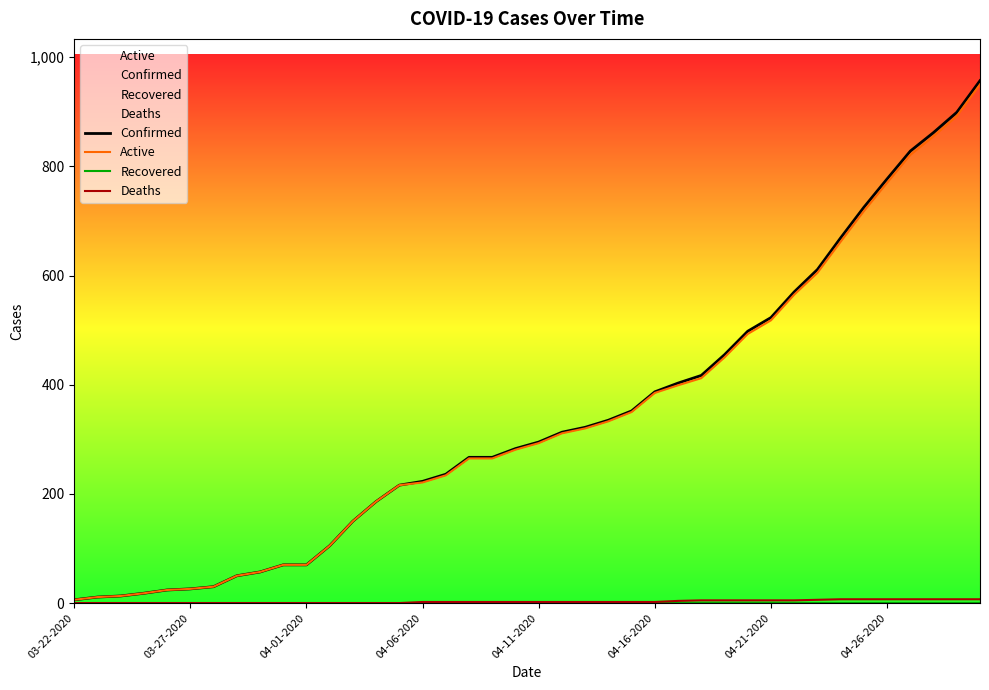

What is the maximum value for Active?

950